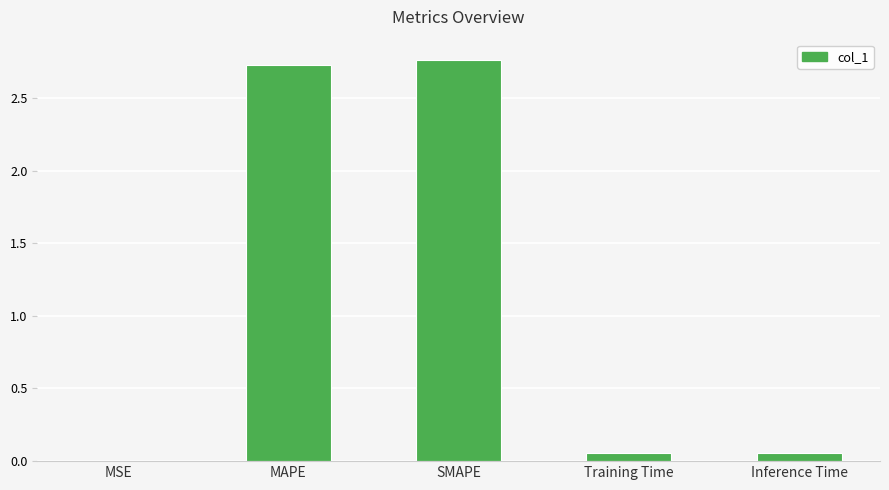

True or false: the data shows 0.6 at SMAPE.

False